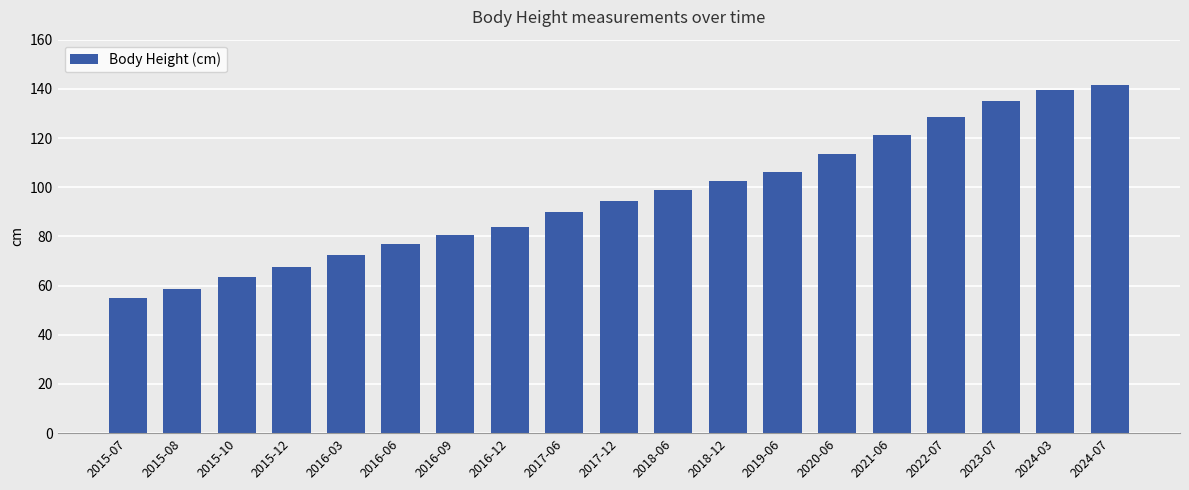

Reading left to right, extract all data points from this chart.

55.0	58.5	63.6	67.7	72.6	76.8	80.5	83.9	89.8	94.4	98.7	102.5	106.1	113.6	121.2	128.5	135.1	139.5	141.4